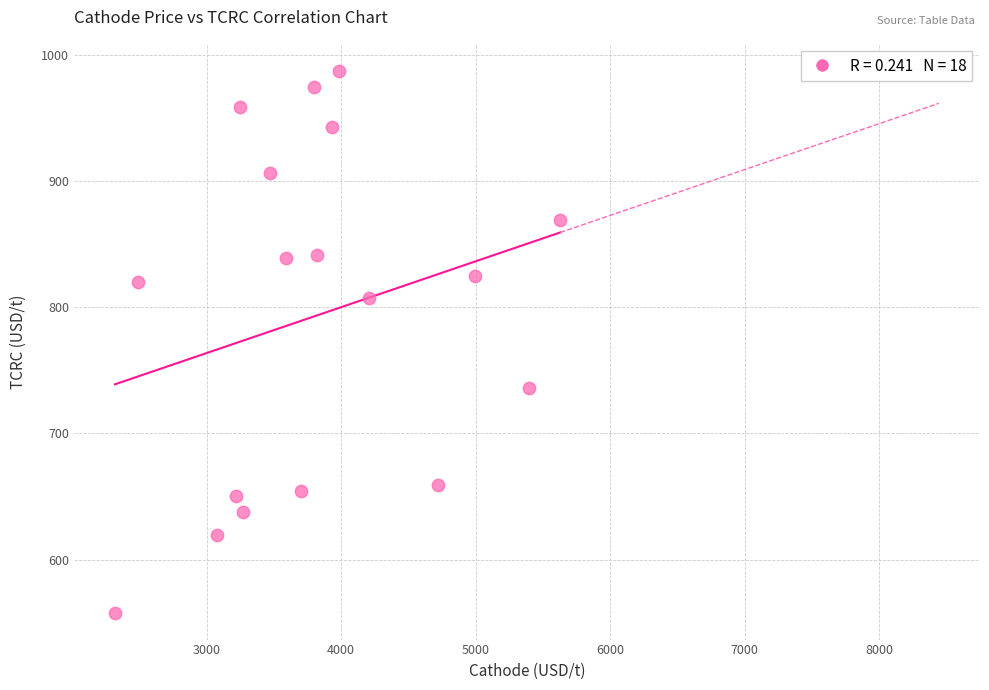

What is the range of Y values (max minus min)?

429.5